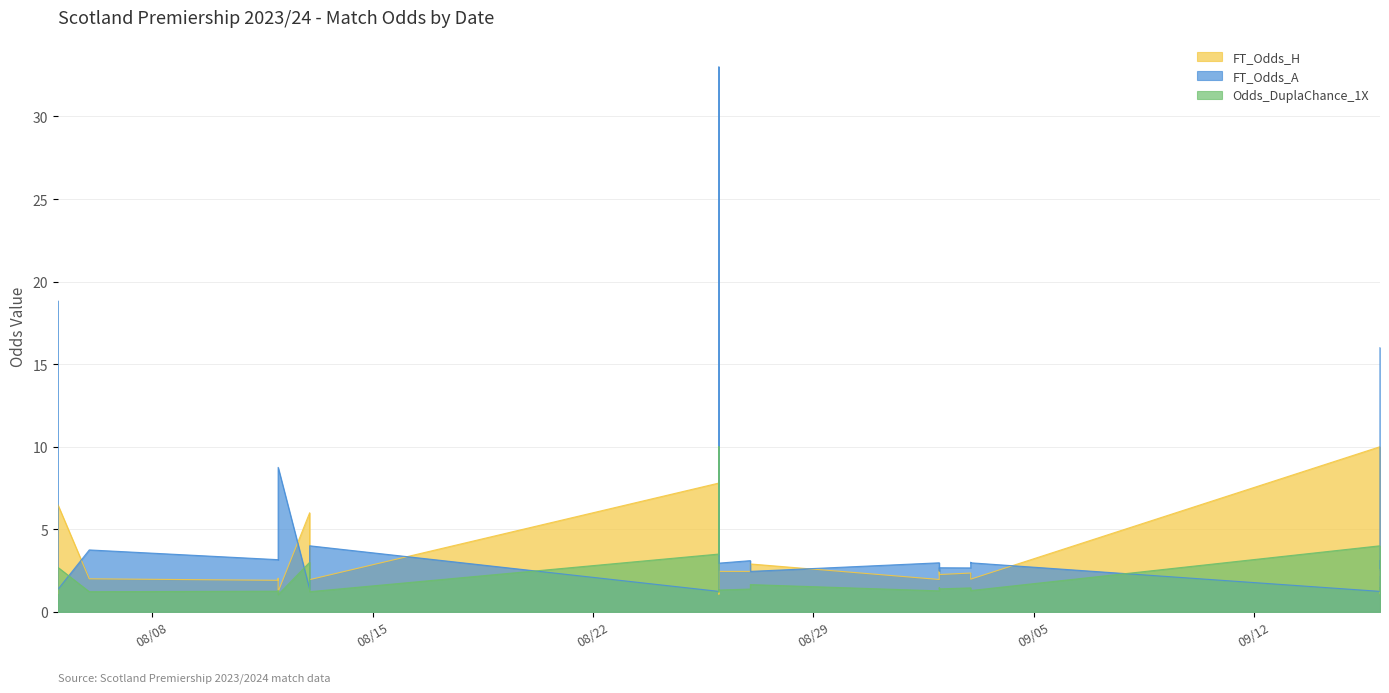

In Odds_DuplaChance_1X, how many points are higher than both neighbors (excluding endpoints)?

9